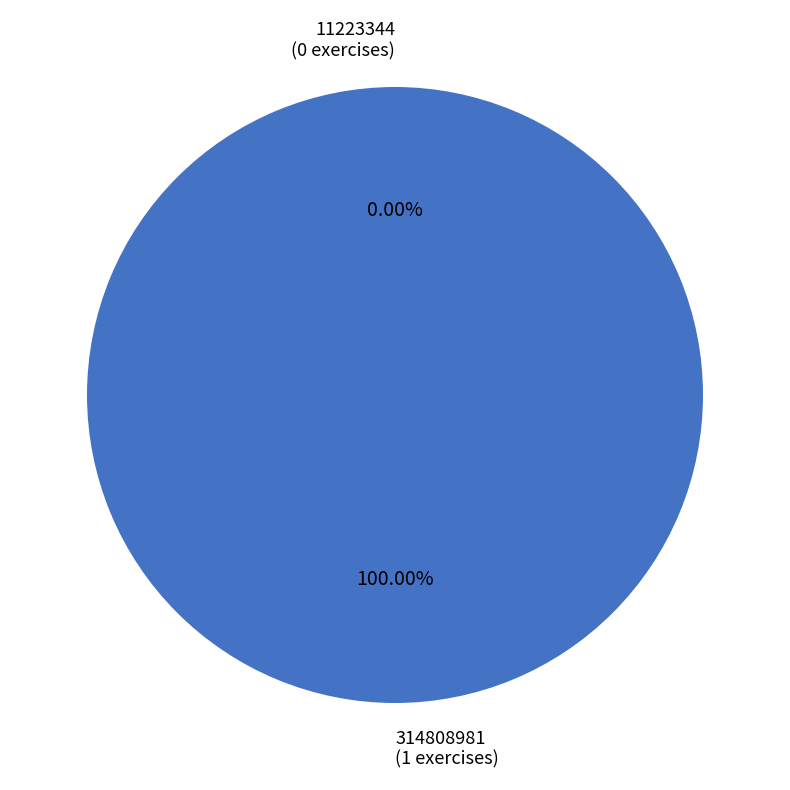

Which category has the biggest portion of the pie?

314808981